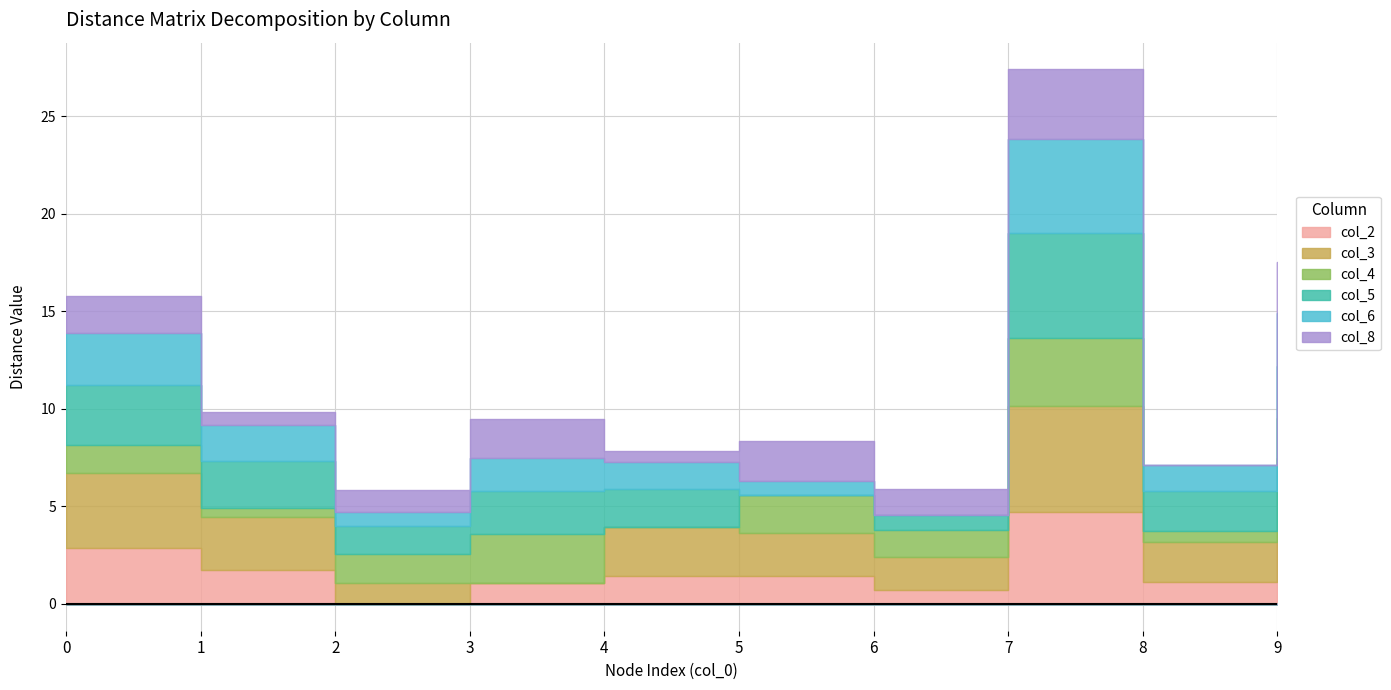

What value does the col_8 series have at 0?

1.9